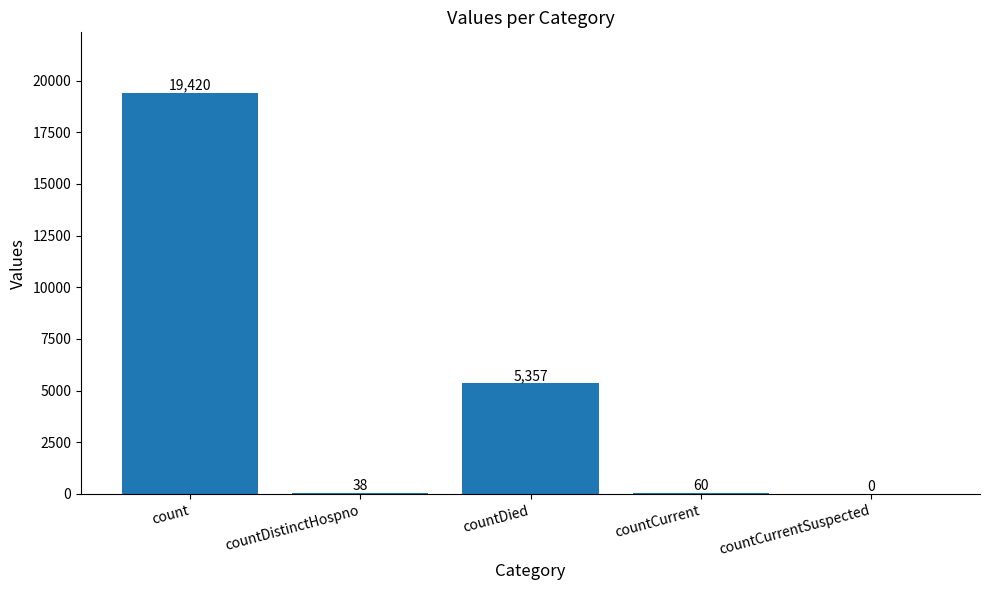

Reading right to left, list all the values displayed in this chart.

countCurrentSuspected=0	countCurrent=60	countDied=5357	countDistinctHospno=38	count=19420